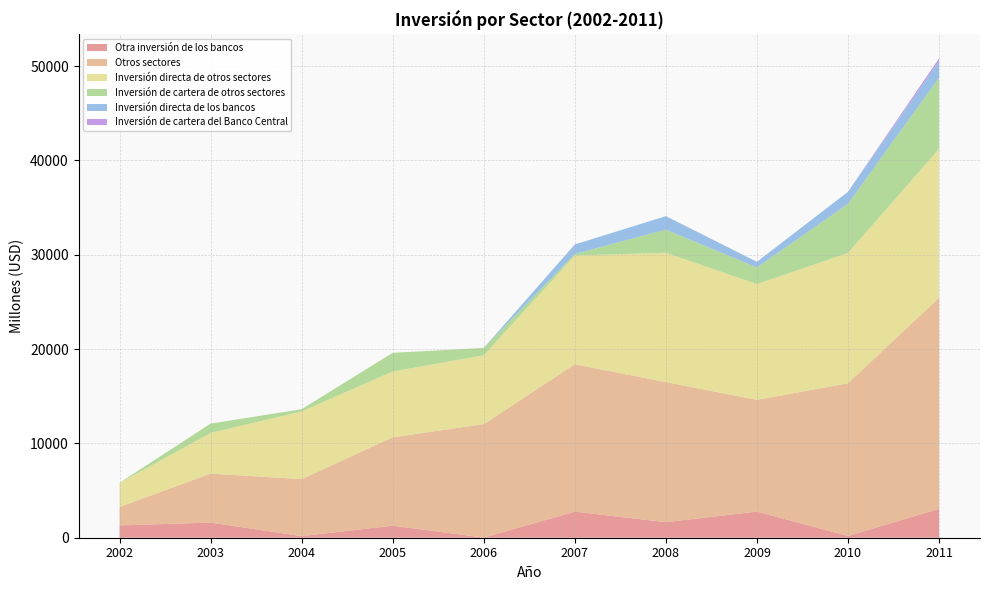

Reading right to left, list all the values displayed in this chart.

Otra inversión de los bancos: 3062	181	2771	1648	2768	15	1276	170	1606	1303
Otros sectores: 22380	16194	11846	14848	15621	12028	9368	6043	5197	1953
Inversión directa de otros sectores: 15778	13813	12275	13718	11526	7298	6984	7173	4307	2550
Inversión de cartera de otros sectores: 7550	5205	1762	2449	170	776	1977	238	989	21
Inversión directa de los bancos: 1758	1282	599	1432	1008	0	0	0	0	0
Inversión de cartera del Banco Central: 289	0	0	0	0	3	0	0	0	0